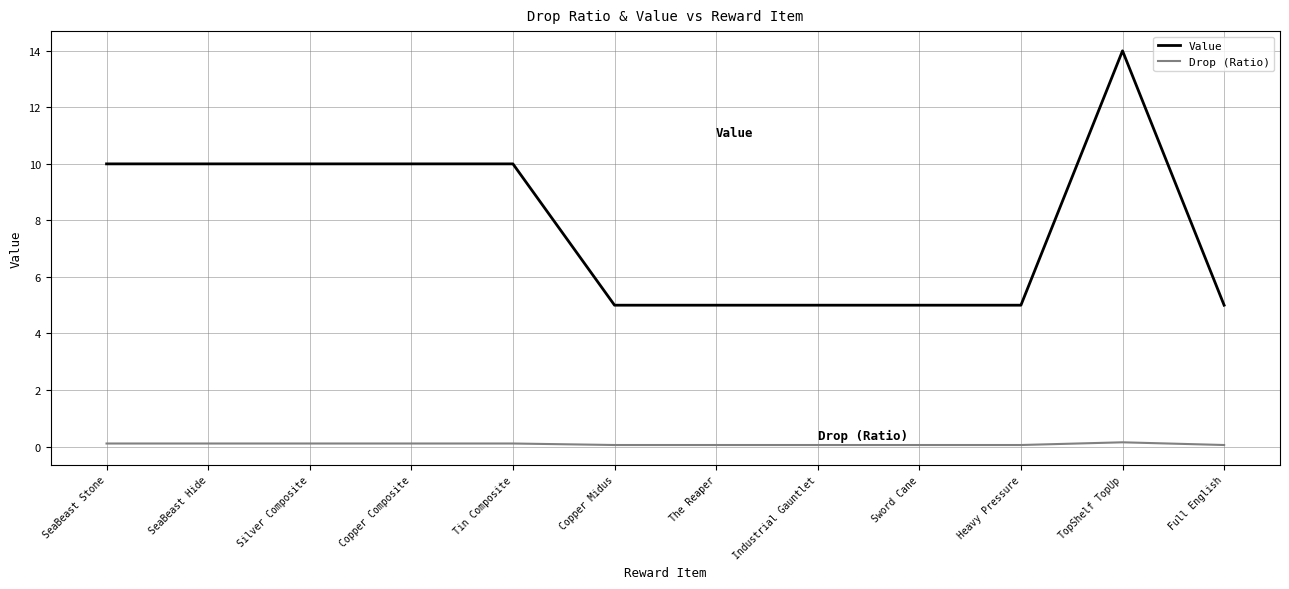

Which label corresponds to the largest value in the chart?

TopShelf TopUp